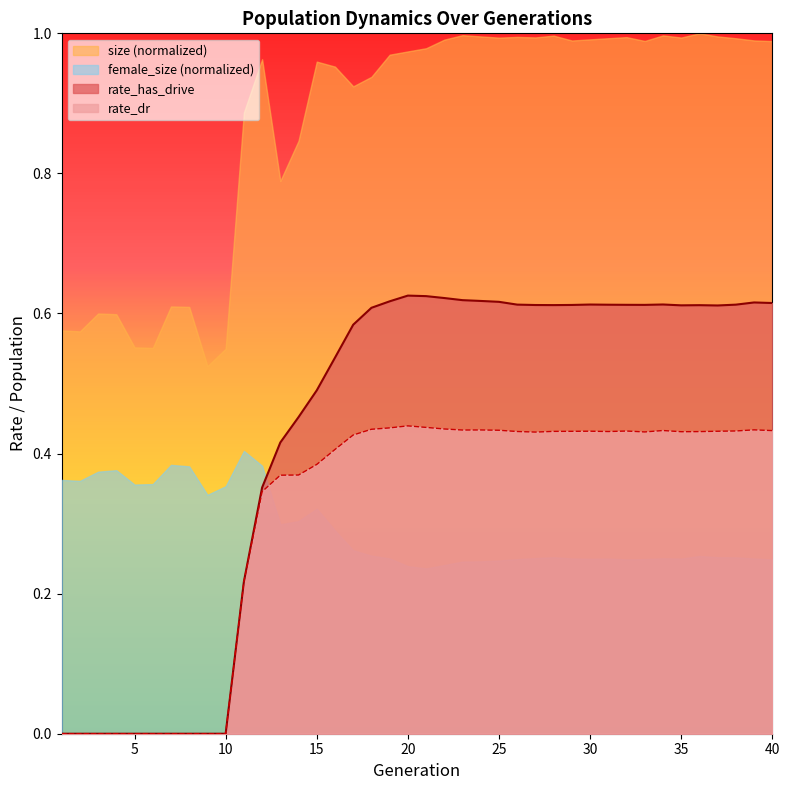

What is the value of the rate_dr point at the 31st from the left?

0.4